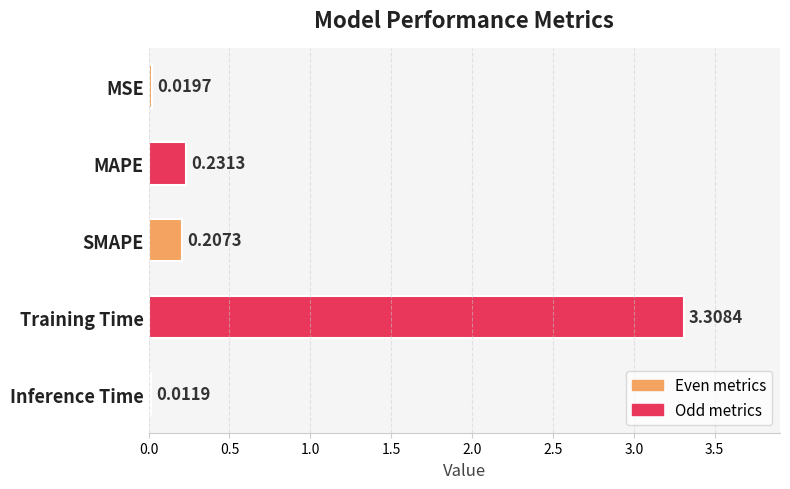

What is the label of the 3rd bar from the bottom?

SMAPE